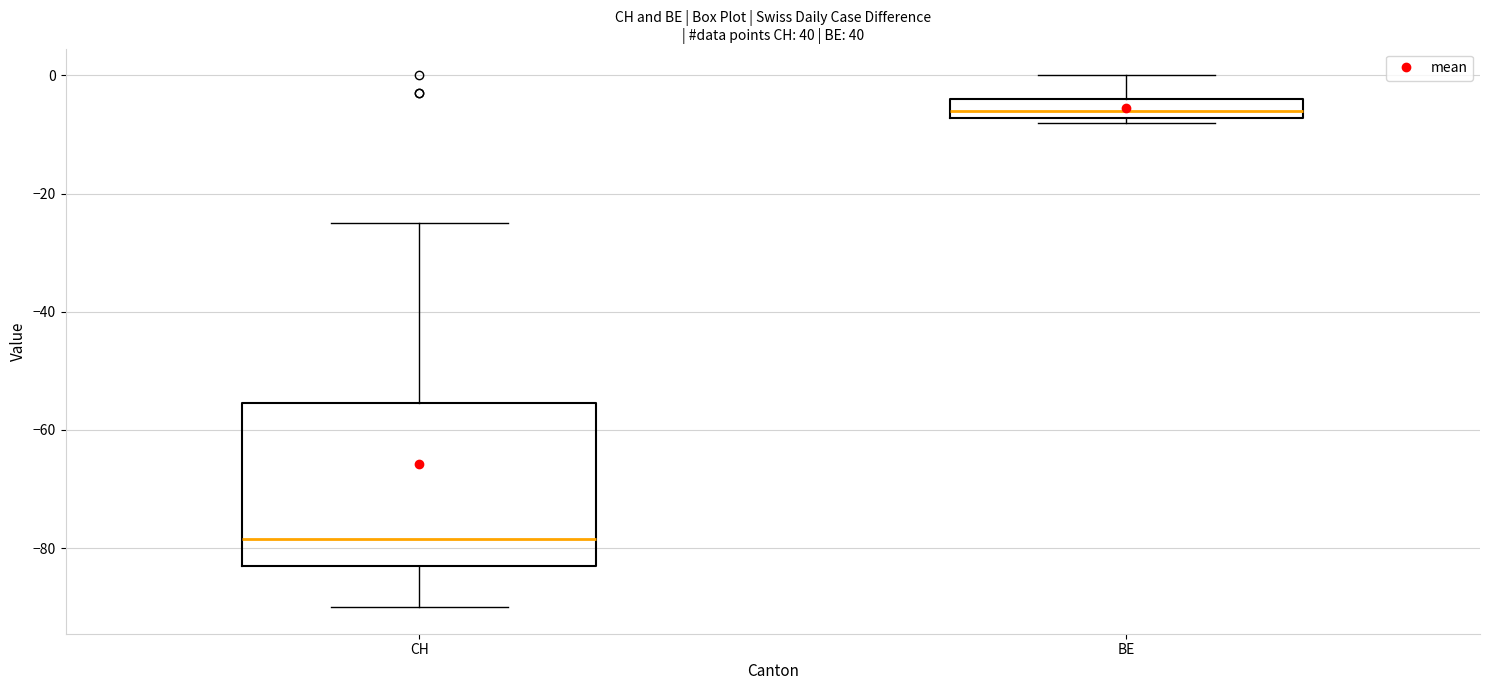

Reading left to right, read every box against the y-axis: the position of its median line, the range the box covers, and the ends of its whiskers. The values are not printed on the chart, so give them approximately, as read against the axis.

CH: median -78, box -82 to -56, whiskers -90 to -24
BE: median -6, box -8 to -4, whiskers -8 (just below the box's lower edge) to 0